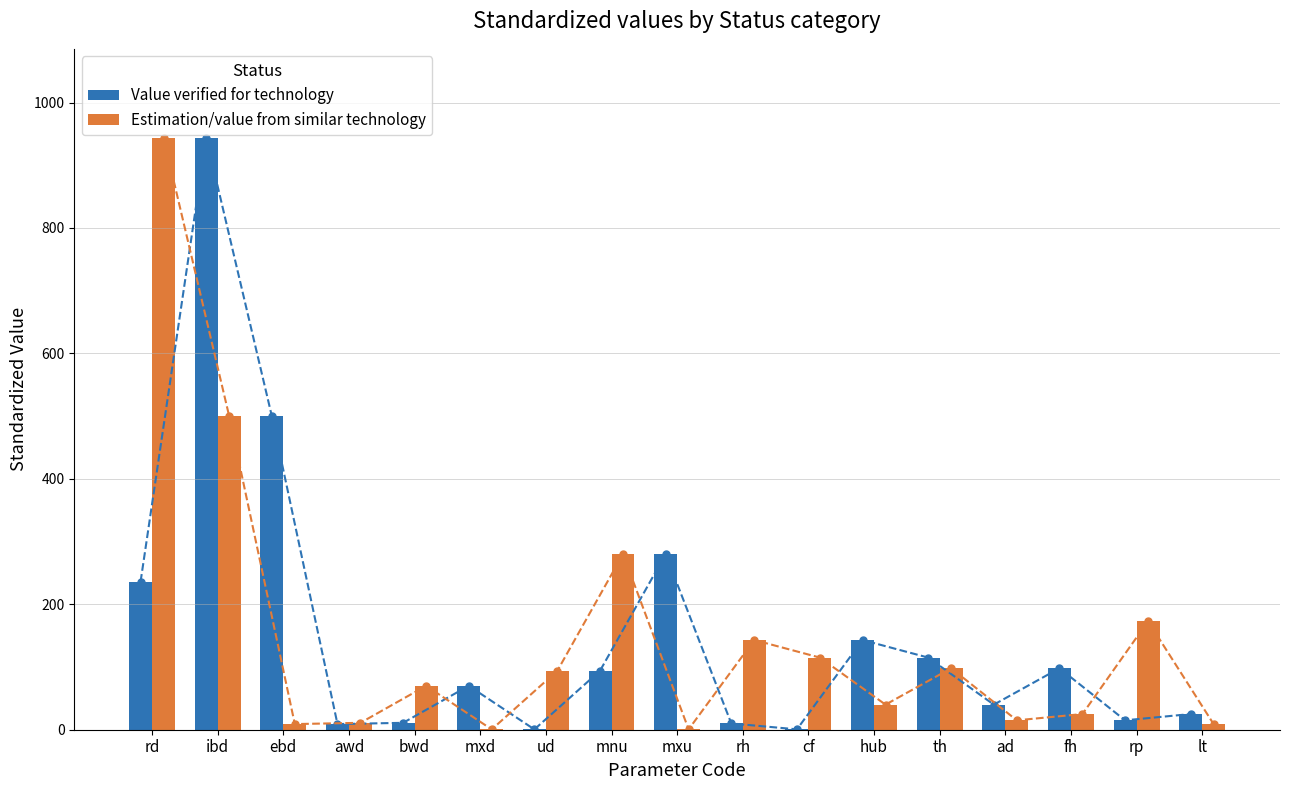

At which category is the sum across all series the highest?

ibd